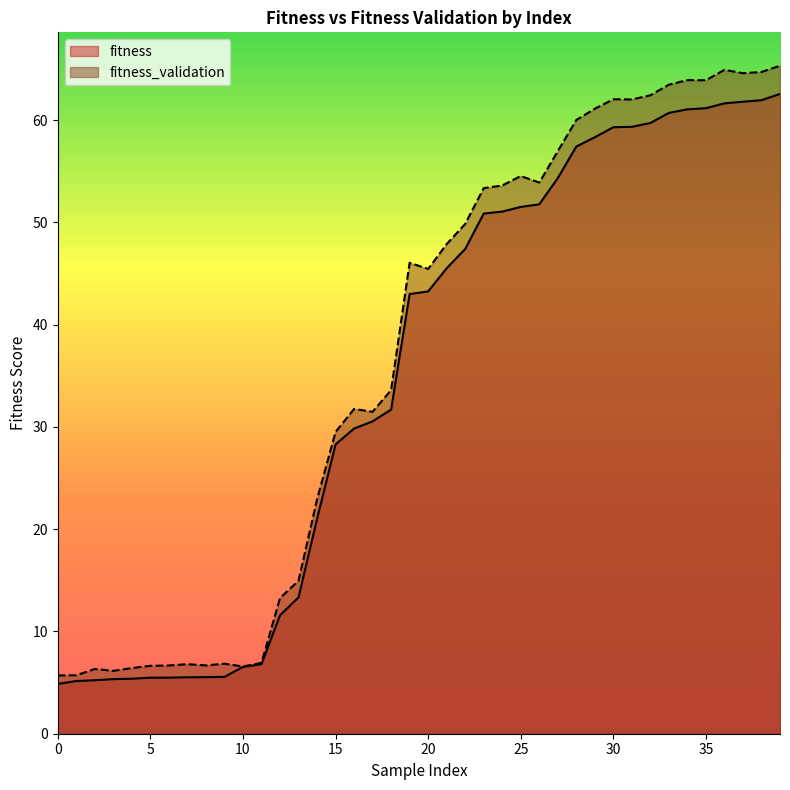

What are all the series names shown in the legend?

fitness, fitness_validation